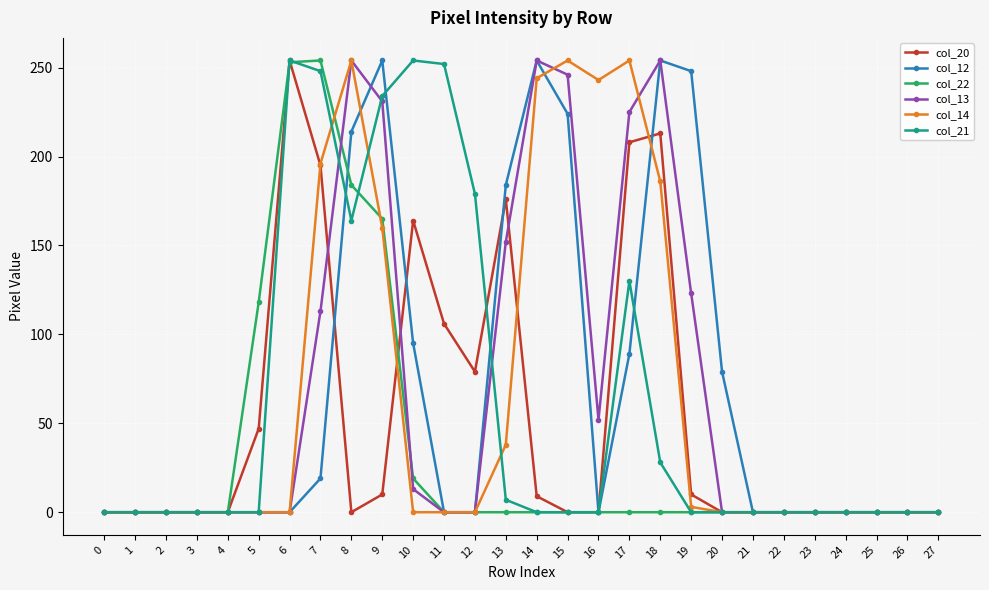

How many data points does each series have?

28